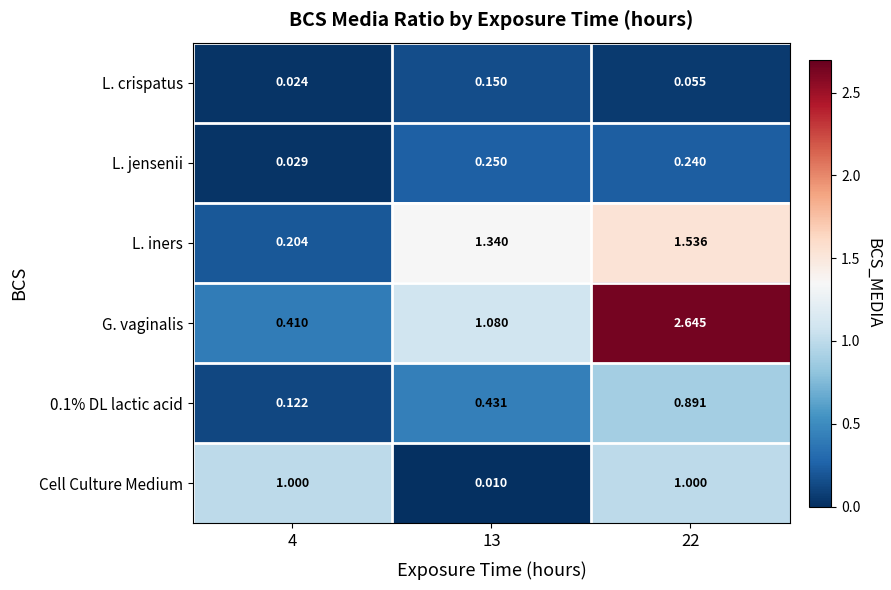

Is the value of L. crispatus at 22 greater than the value of 0.1% DL lactic acid at 4?

No